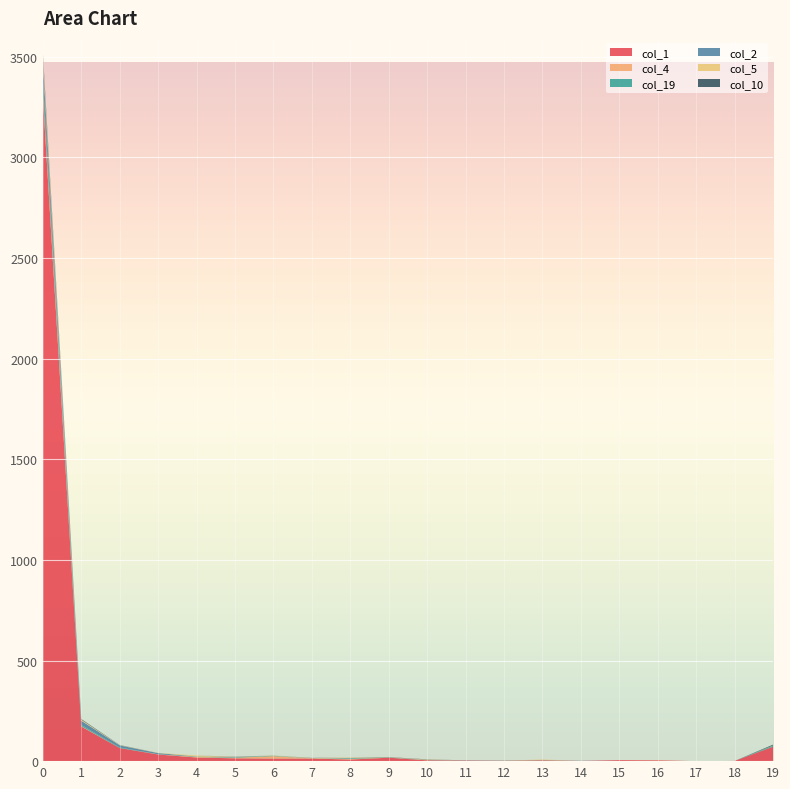

Reading right to left, list all the values displayed in this chart.

col_1: 72	1	0	4	5	1	4	2	3	4	17	8	13	13	14	18	33	65	172	3303
col_4: 0	0	0	1	0	0	1	0	0	1	0	4	0	12	3	3	1	0	2	27
col_19: 5	0	0	0	0	0	1	1	0	0	1	3	0	2	2	1	0	3	6	66
col_2: 0	0	0	0	0	1	0	0	1	1	0	1	0	0	1	1	6	10	21	78
col_5: 1	0	0	0	0	0	2	0	0	2	1	2	2	1	1	5	1	1	5	33
col_10: 4	0	0	0	0	0	0	0	0	1	1	0	1	0	1	0	0	1	3	16